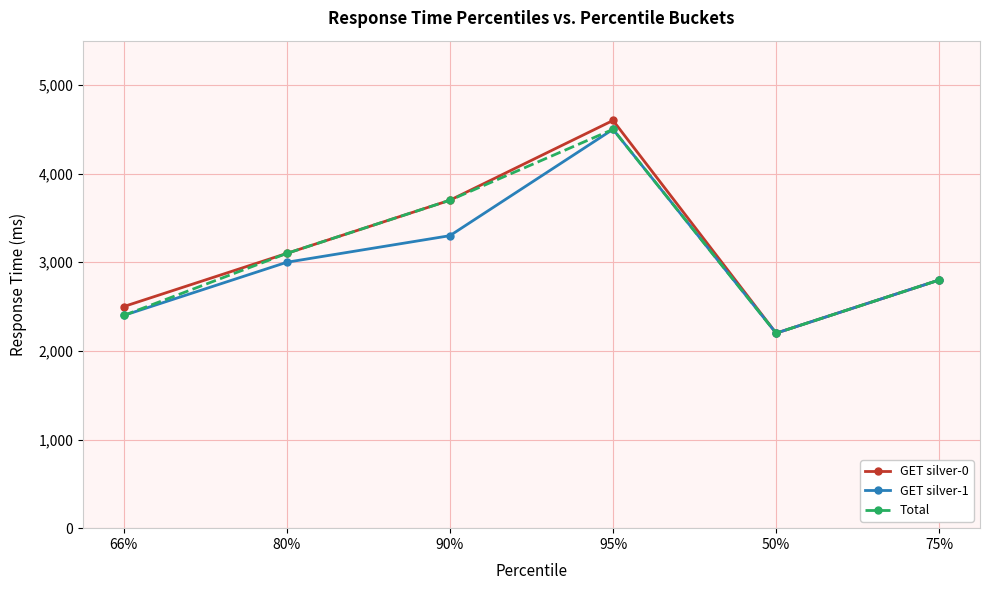

What is the lowest value of the Total series?

2200